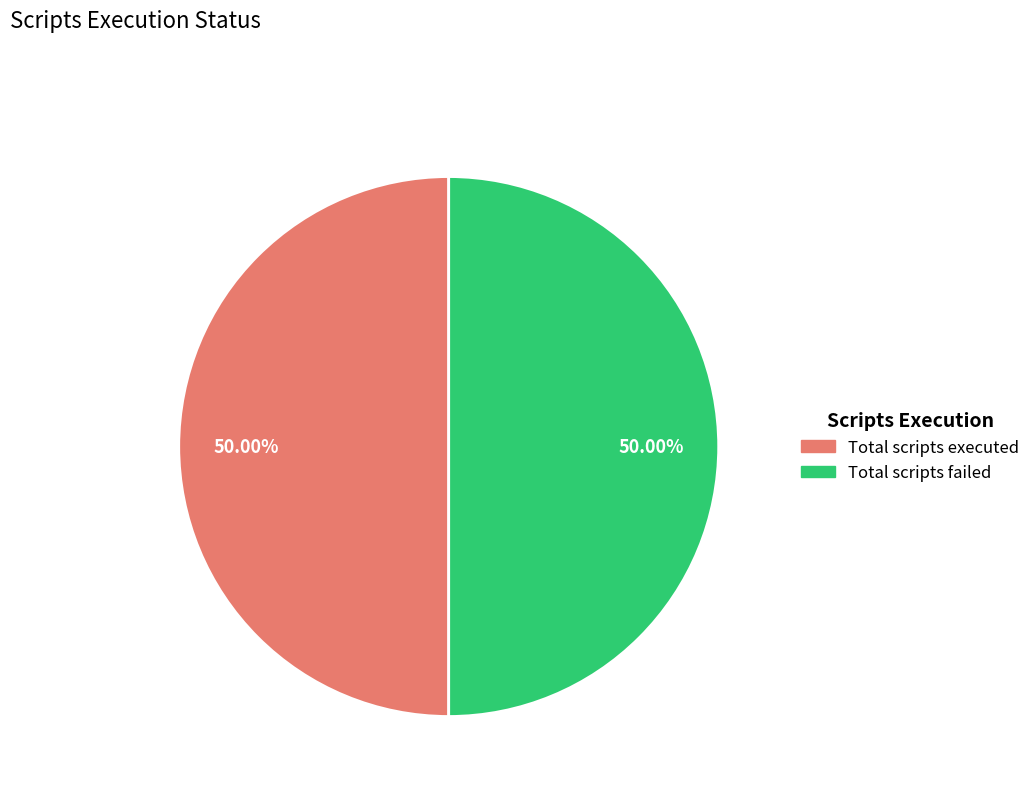

Does any single category account for the majority?

No